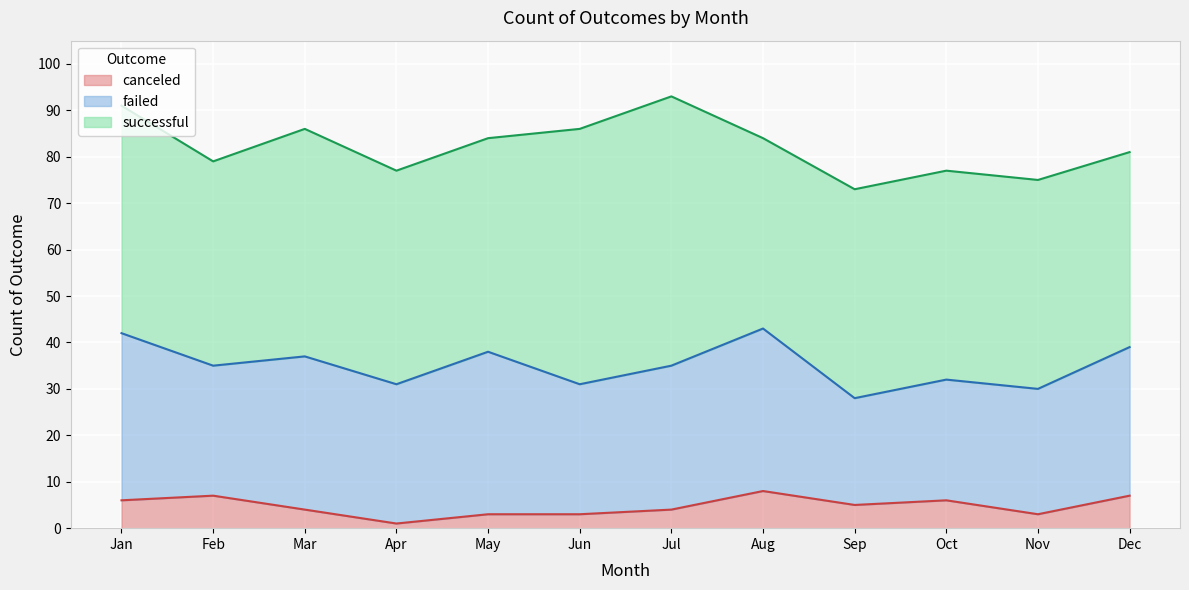

Which series has the widest spread of values?

successful